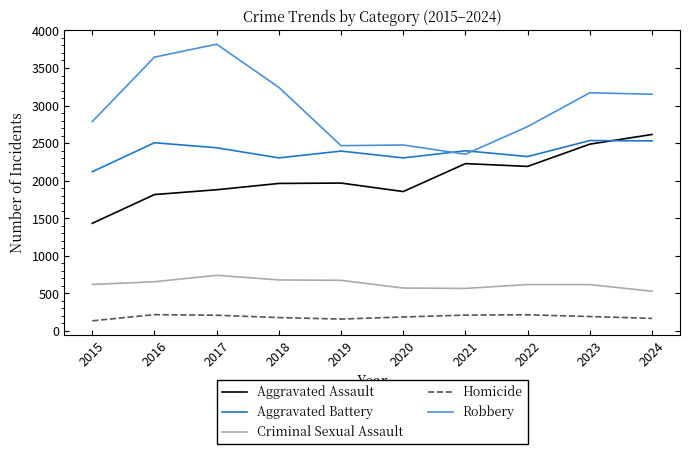

The value of Aggravated Assault at 2019 is 1317. True or false?

False